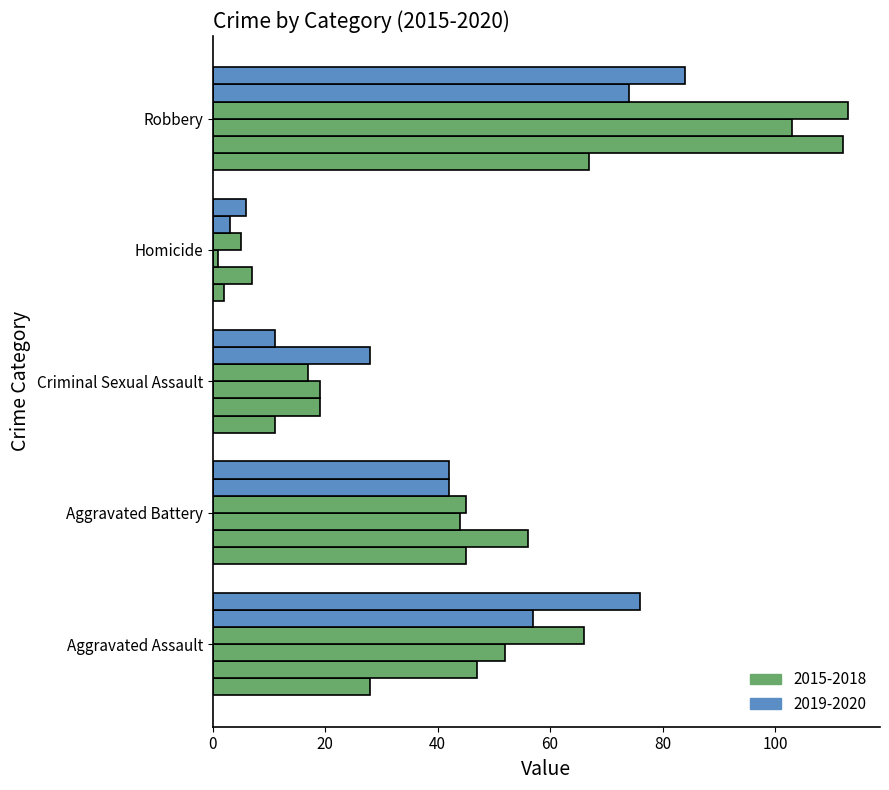

How many distinct data groups are displayed?

6